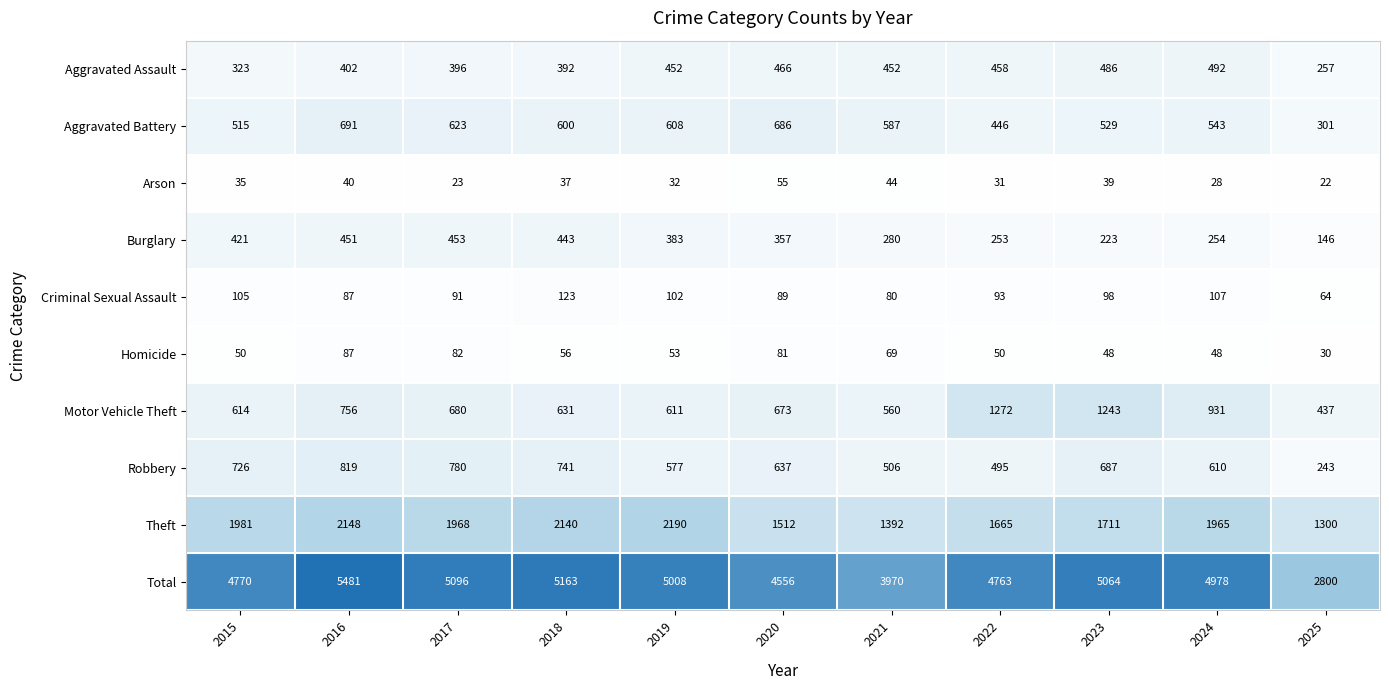

The Total series shows 5163 at 2018. True or false?

True